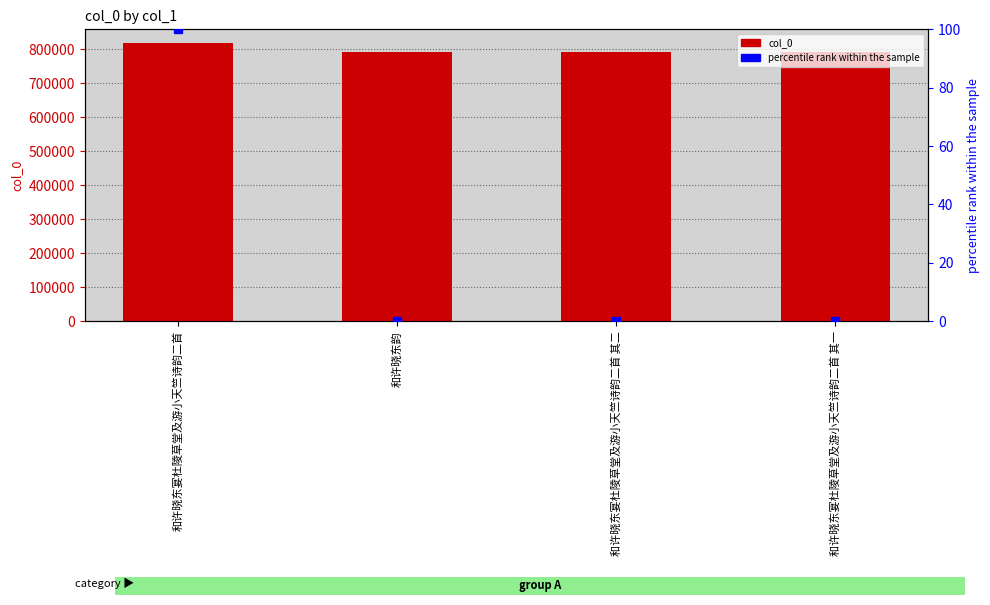

Reading left to right, transcribe all the data shown in this chart.

col_0: 和许晓东宴杜陵草堂及游小天竺诗韵二首=817156.0	和许晓东韵=791588.0	和许晓东宴杜陵草堂及游小天竺诗韵二首 其二=791587.0	和许晓东宴杜陵草堂及游小天竺诗韵二首 其一=791586.0
percentile rank within the sample: 和许晓东宴杜陵草堂及游小天竺诗韵二首=100.0	和许晓东韵=0.0	和许晓东宴杜陵草堂及游小天竺诗韵二首 其二=0.0	和许晓东宴杜陵草堂及游小天竺诗韵二首 其一=0.0